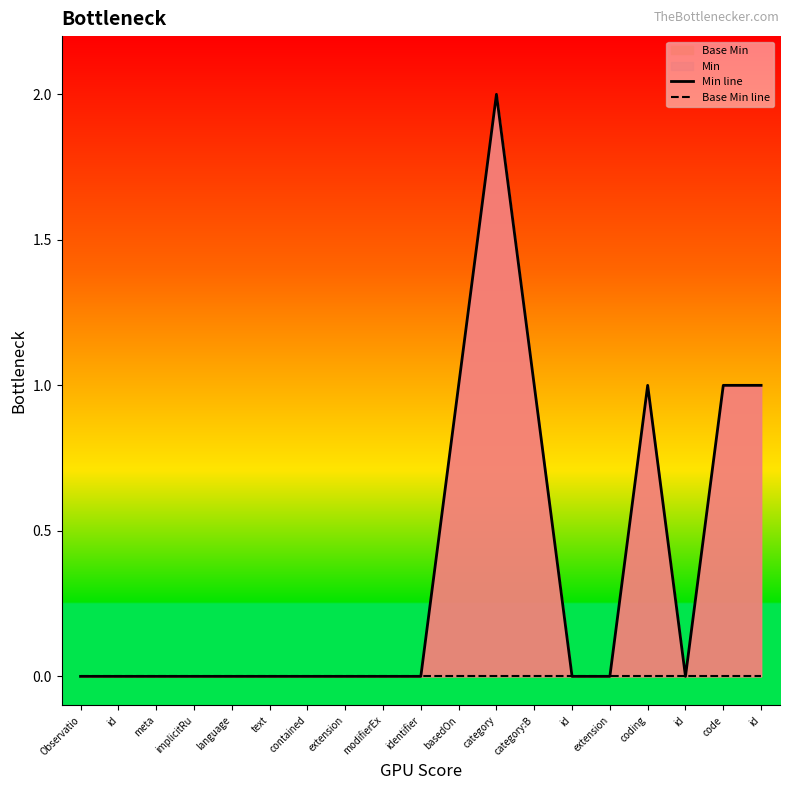

At extension, list the series in order from smallest to largest.

Min line, Base Min line